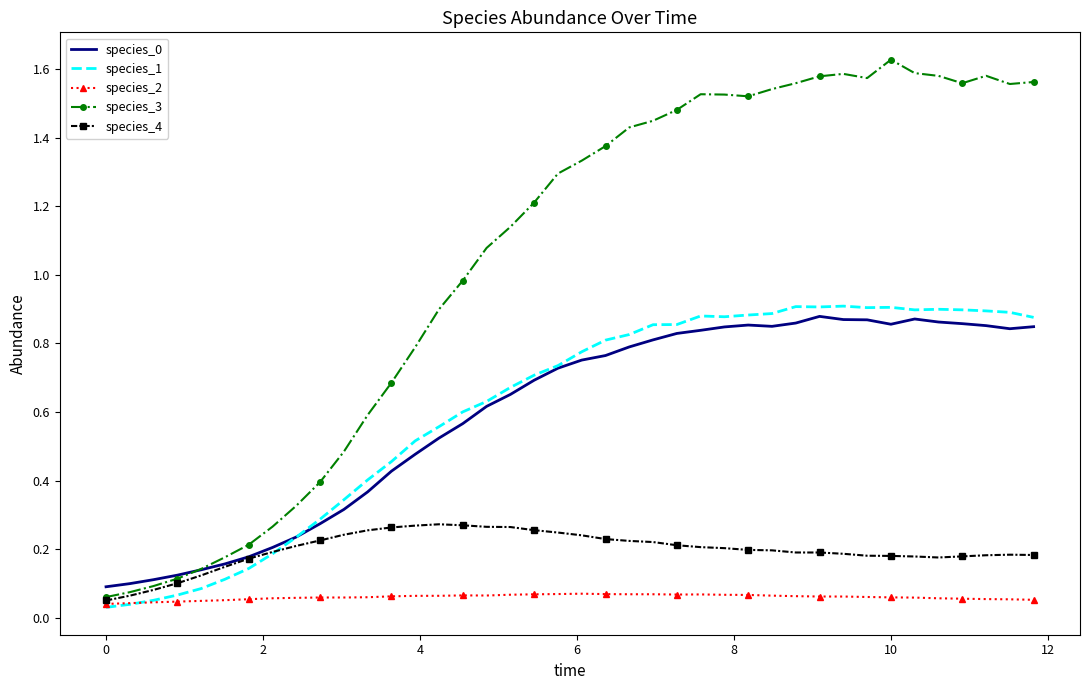

Which series has the largest total across all categories?

species_3